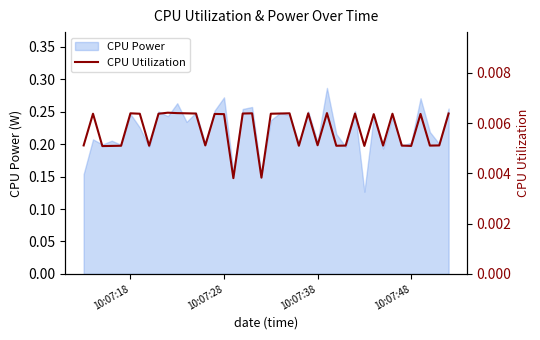

How many interior local valleys (lower than both neighbors) does the data have?

12